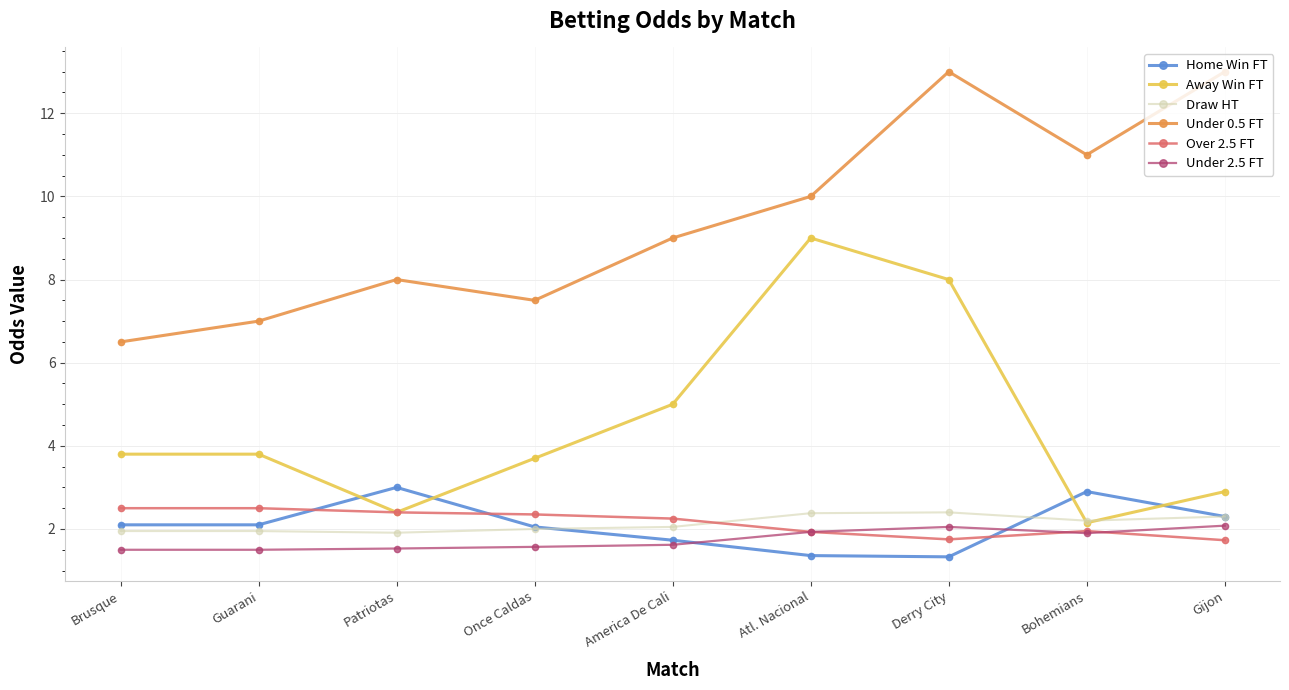

Which series has the widest spread of values?

Away Win FT